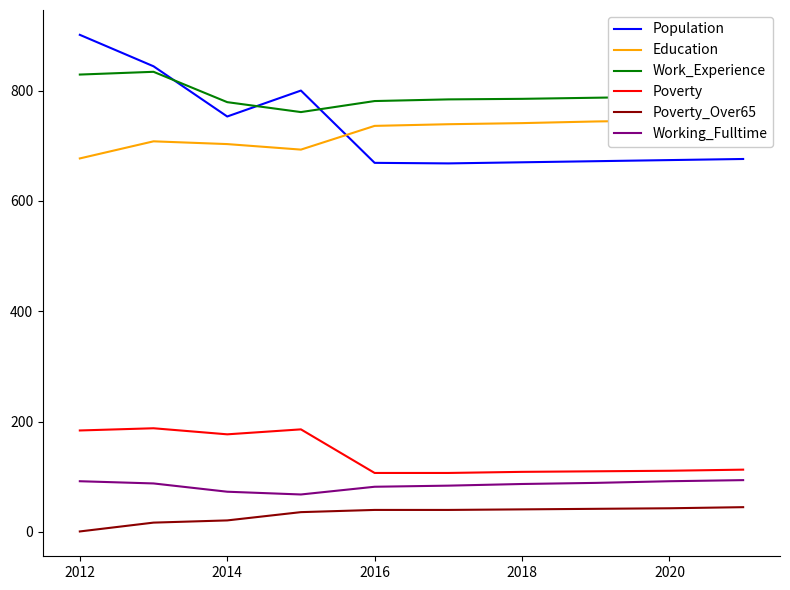

True or false: Working_Fulltime and Work_Experience intersect in this chart.

False